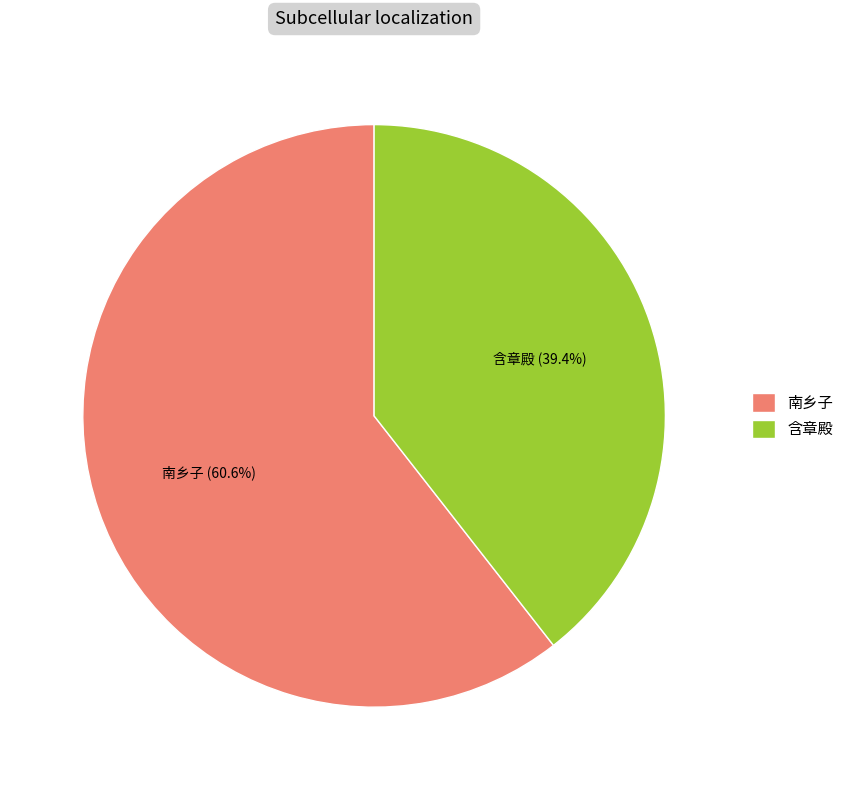

Between 南乡子 and 含章殿, which is larger?

南乡子